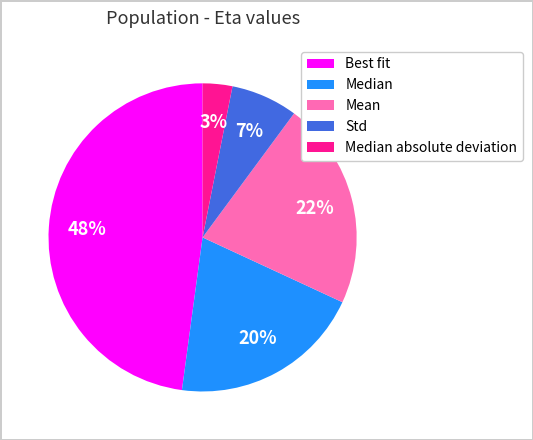

Is Mean the majority of the pie?

No